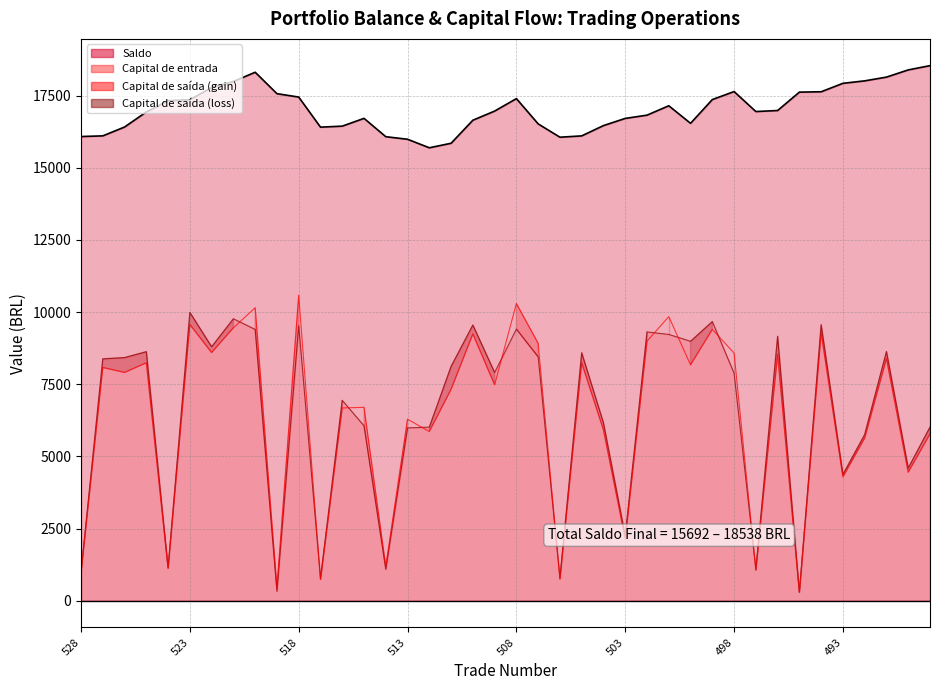

At 509, list the series in order from largest to smallest.

Saldo, Capital de entrada, Capital de saída